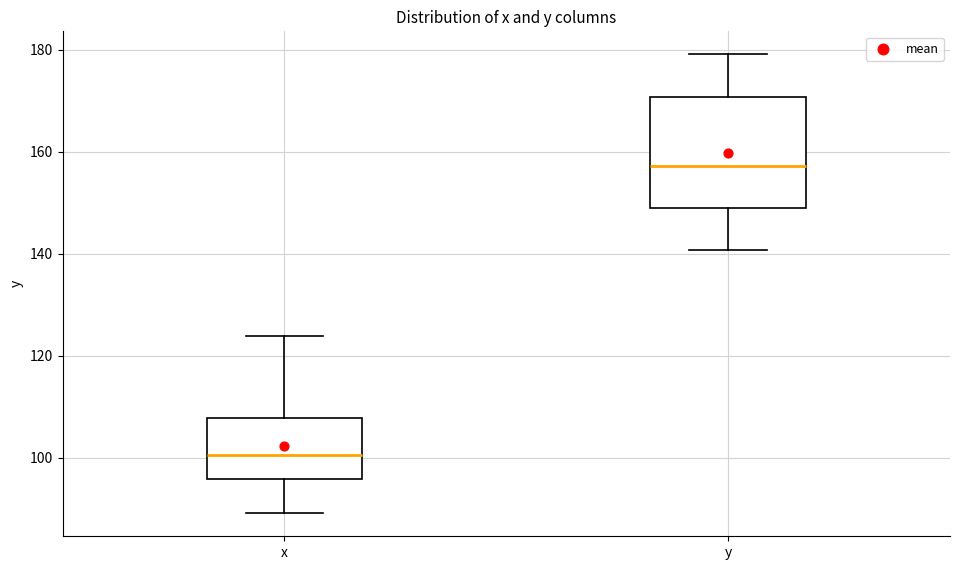

Comparing the boxes themselves (not the whiskers), which one is the tallest?

y